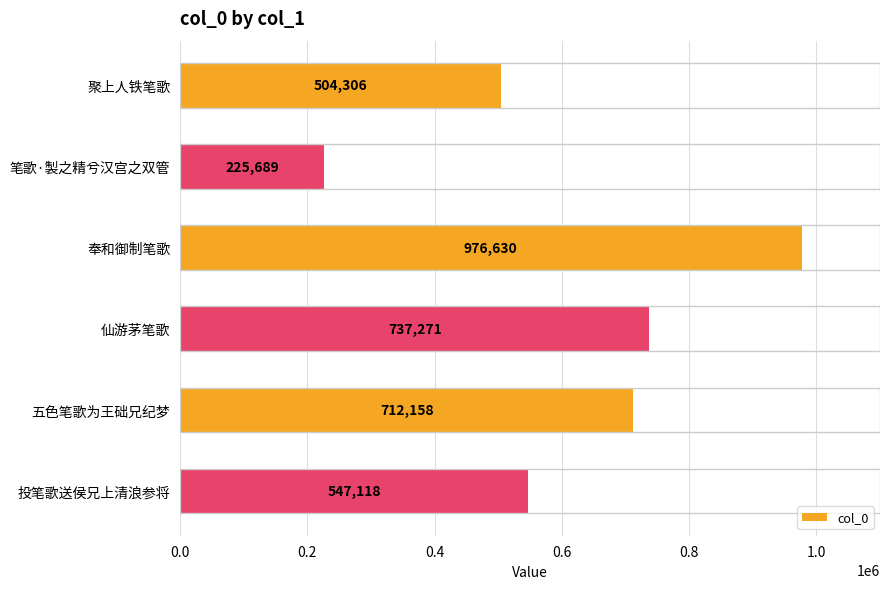

What is the change in value from 笔歌·製之精兮汉宫之双管 to 投笔歌送侯兄上清浪参将?

+321429